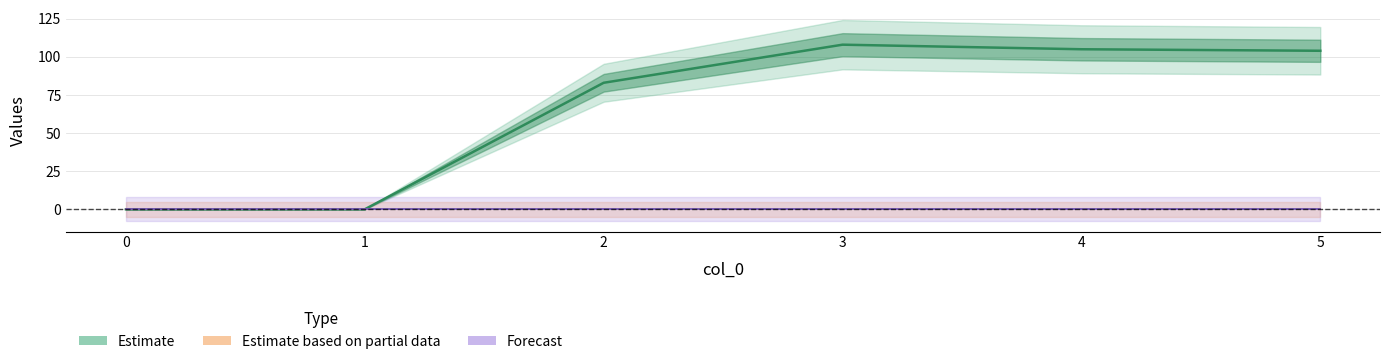

Reading left to right, extract all data points from this chart.

1: 0=0	1=0	2=83	3=108	4=105	5=104
2: 0=0	1=0	2=0	3=0	4=0	5=0
3: 0=0	1=0	2=0	3=0	4=0	5=0
4: 0=0	1=0	2=0	3=0	4=0	5=0
5: 0=0	1=0	2=0	3=0	4=0	5=0
6: 0=0	1=0	2=0	3=0	4=0	5=0